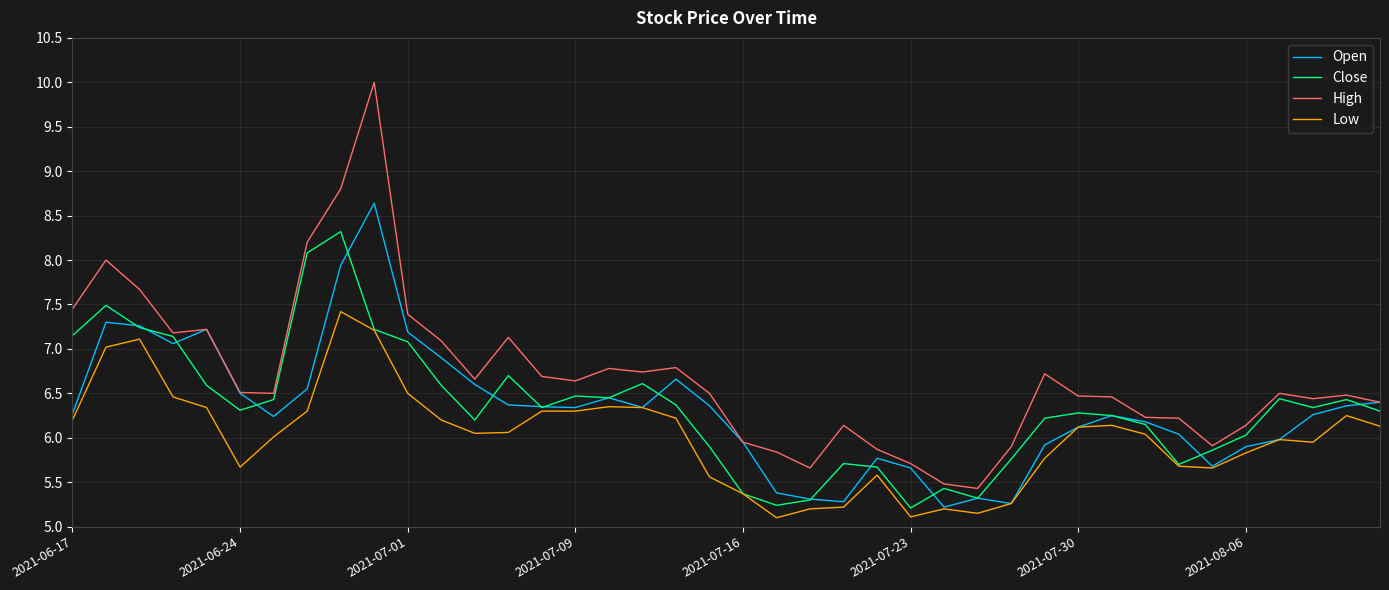

Which series has the widest spread of values?

High